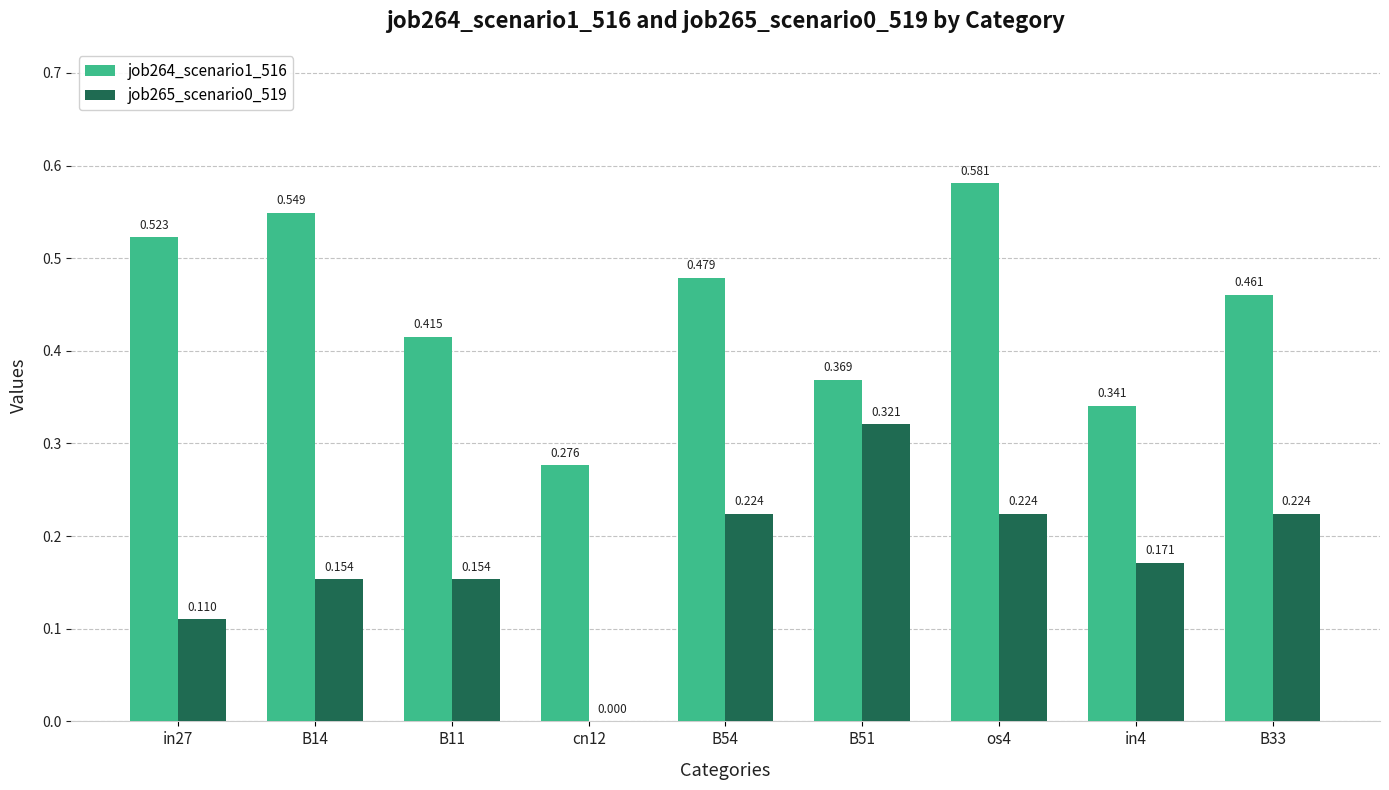

How many data points does each series have?

9